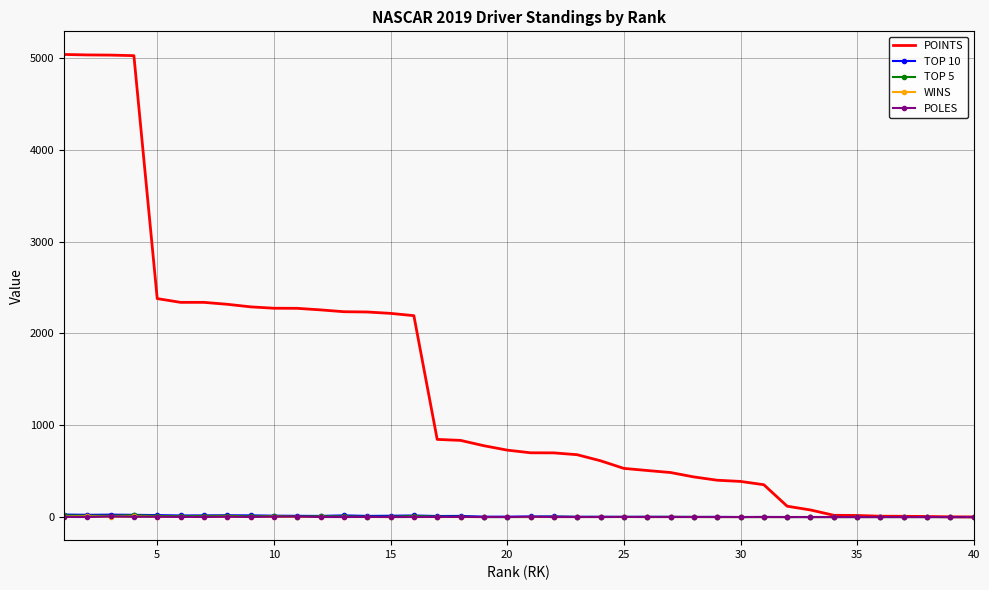

What is the greatest value displayed?

5040